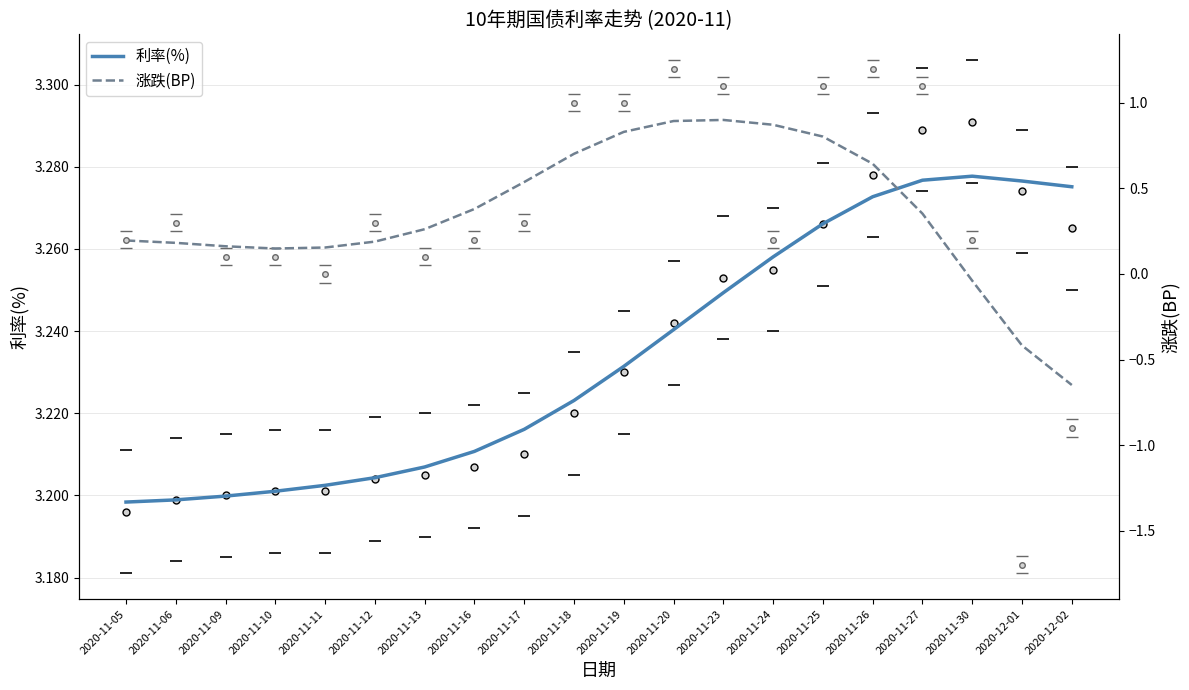

Reading left to right, extract all data points from this chart.

利率(%): 2020-11-05=3.2	2020-11-06=3.2	2020-11-09=3.2	2020-11-10=3.2	2020-11-11=3.2	2020-11-12=3.2	2020-11-13=3.2	2020-11-16=3.2	2020-11-17=3.2	2020-11-18=3.2	2020-11-19=3.2	2020-11-20=3.2	2020-11-23=3.2	2020-11-24=3.3	2020-11-25=3.3	2020-11-26=3.3	2020-11-27=3.3	2020-11-30=3.3	2020-12-01=3.3	2020-12-02=3.3
涨跌(BP): 2020-11-05=0.2	2020-11-06=0.2	2020-11-09=0.2	2020-11-10=0.1	2020-11-11=0.2	2020-11-12=0.2	2020-11-13=0.3	2020-11-16=0.4	2020-11-17=0.5	2020-11-18=0.7	2020-11-19=0.8	2020-11-20=0.9	2020-11-23=0.9	2020-11-24=0.9	2020-11-25=0.8	2020-11-26=0.6	2020-11-27=0.4	2020-11-30=-0.0	2020-12-01=-0.4	2020-12-02=-0.6